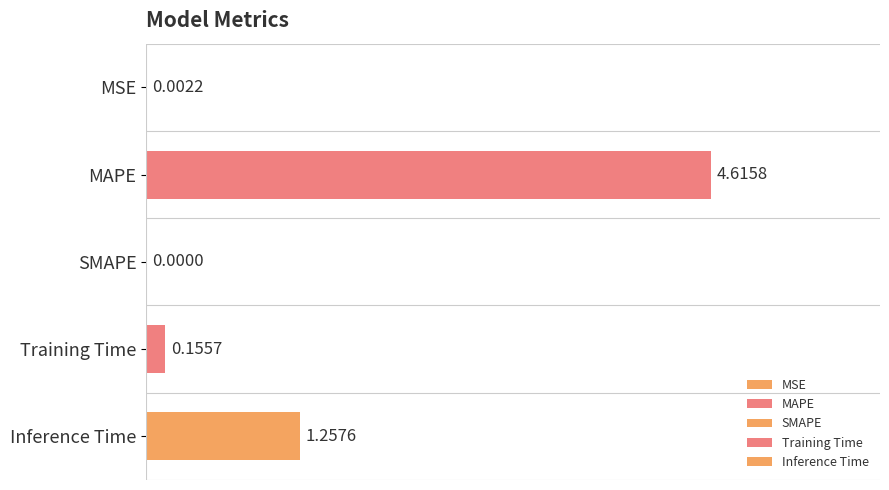

Reading right to left, extract all data points from this chart.

Inference Time=1.3	Training Time=0.2	SMAPE=0.0	MAPE=4.6	MSE=0.0